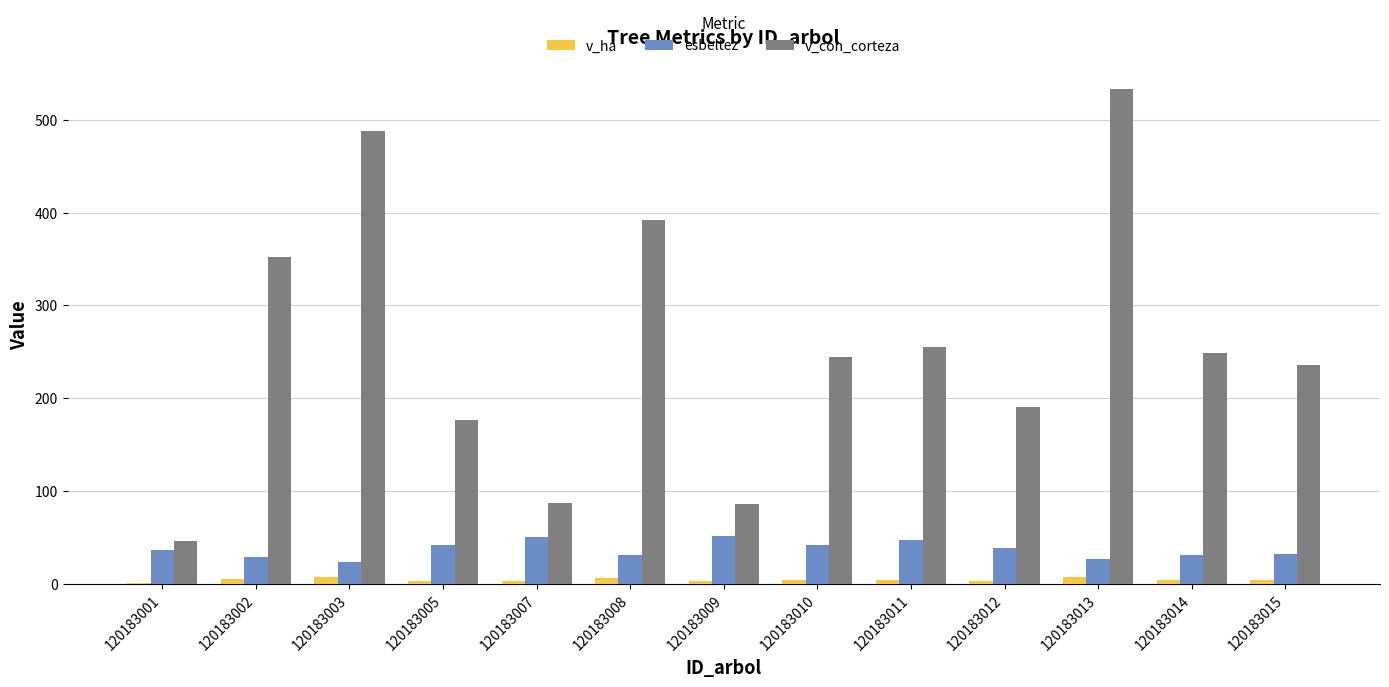

What is the sum of all v_ha values?

49.8